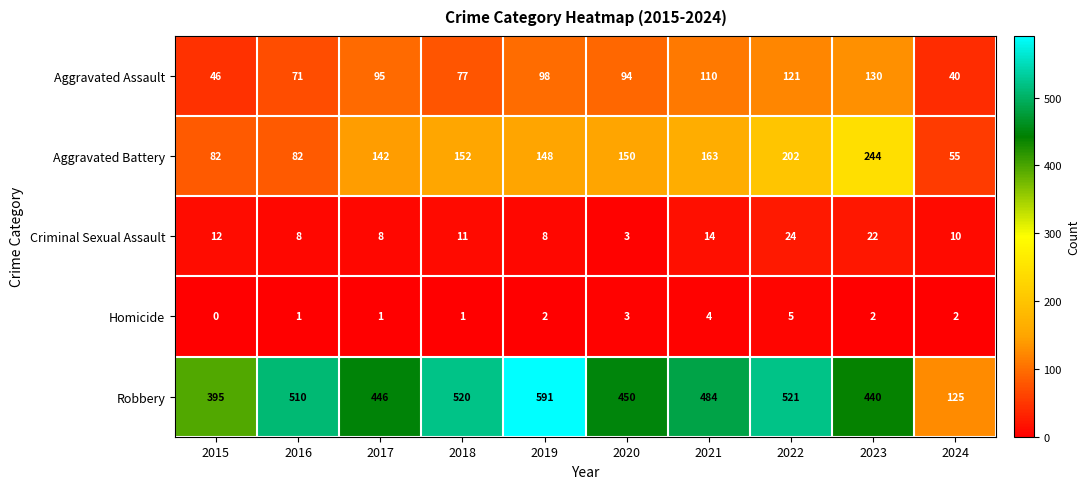

Rank the series by their maximum value, from highest to lowest.

Robbery, Aggravated Battery, Aggravated Assault, Criminal Sexual Assault, Homicide